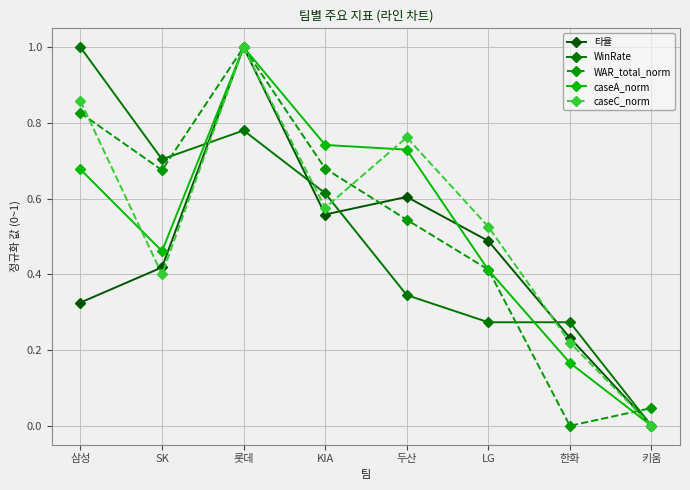

The caseC_norm series shows 0.5 at 키움. True or false?

False